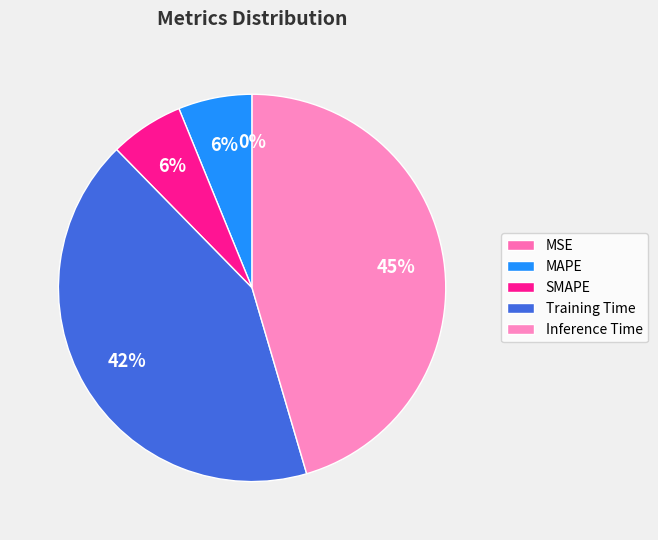

What is the largest slice in the pie chart?

Inference Time